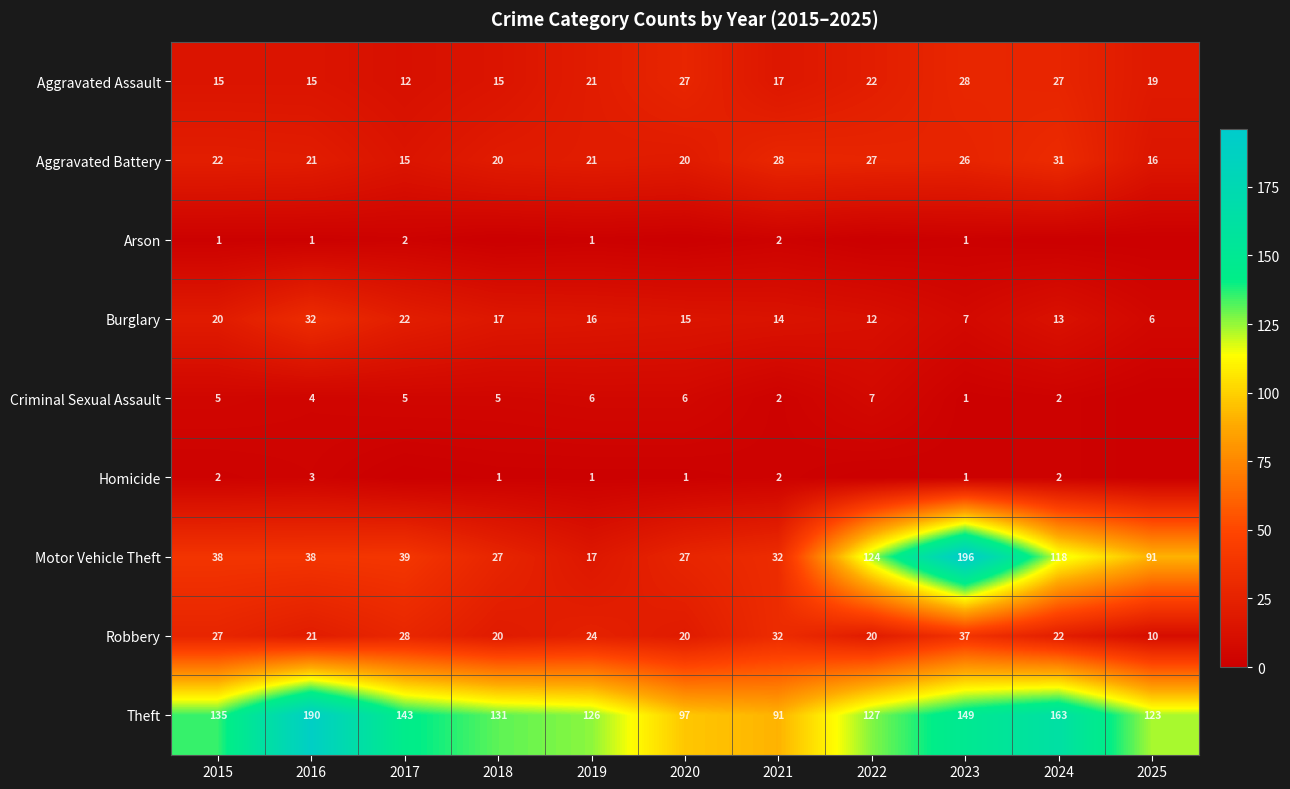

How many data points in Motor Vehicle Theft are less than 38?

4